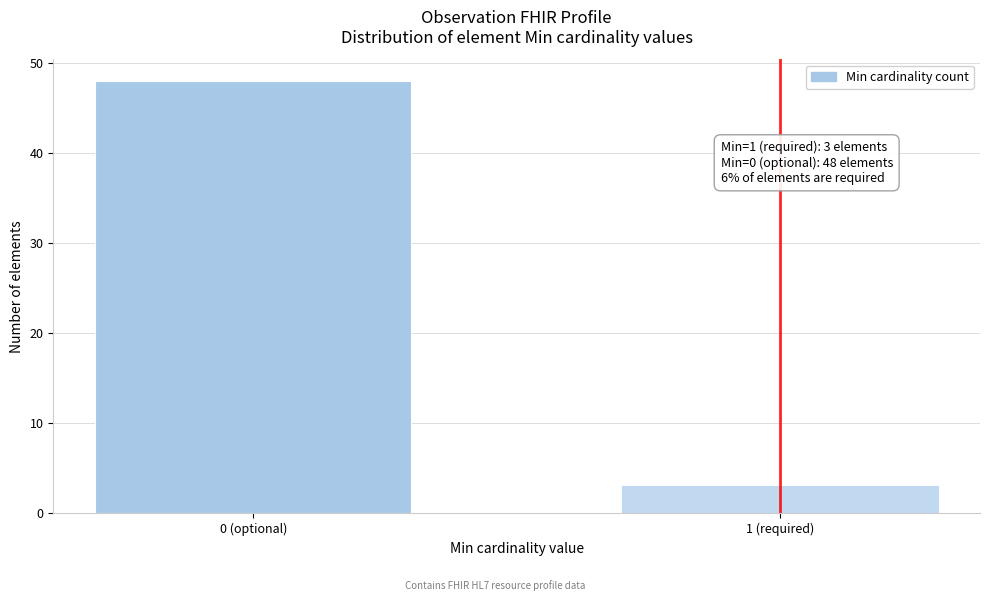

Reading left to right, list all the values displayed in this chart.

48	3